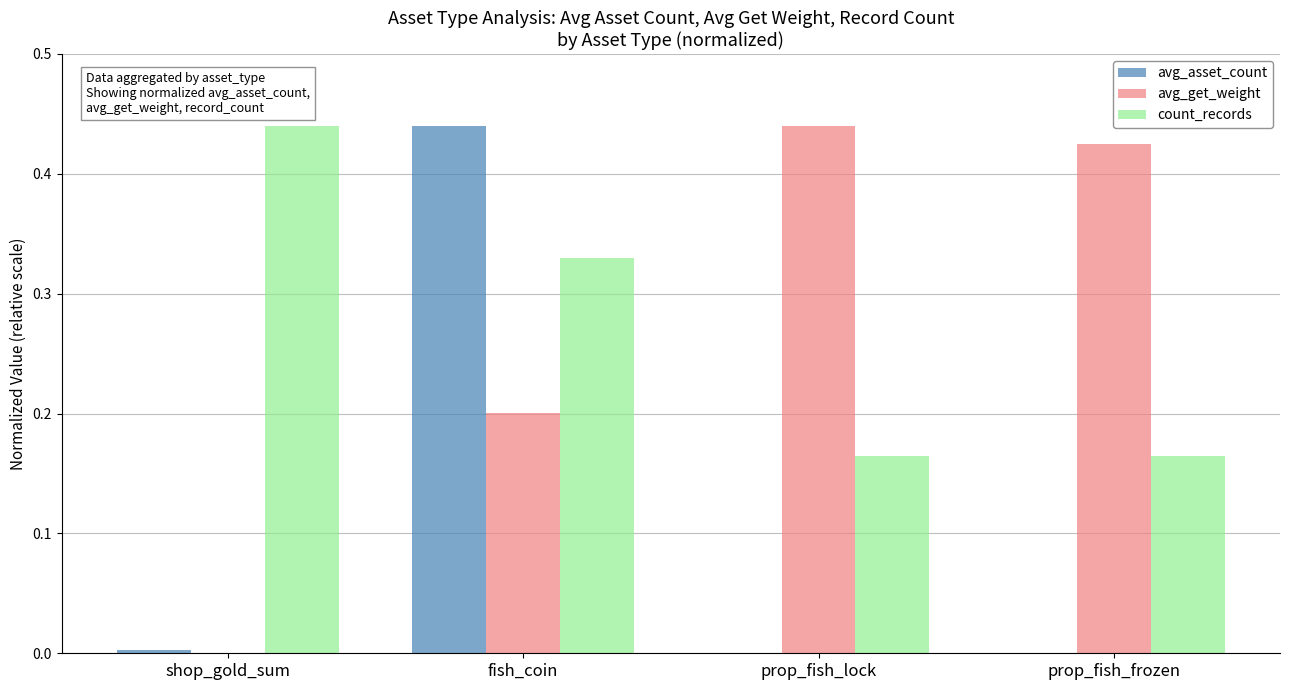

Count the number of data series in this chart.

3